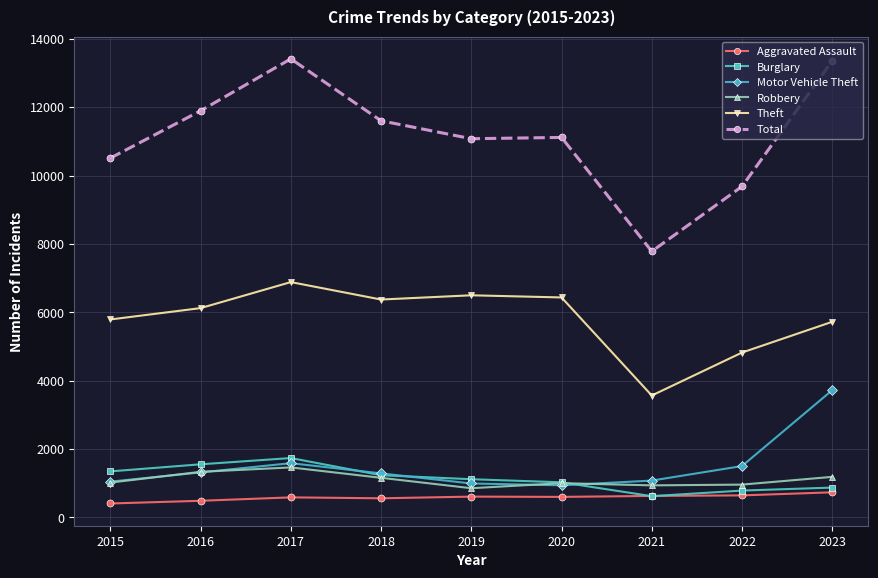

Which series changed the most between 2015 and 2017?

Total